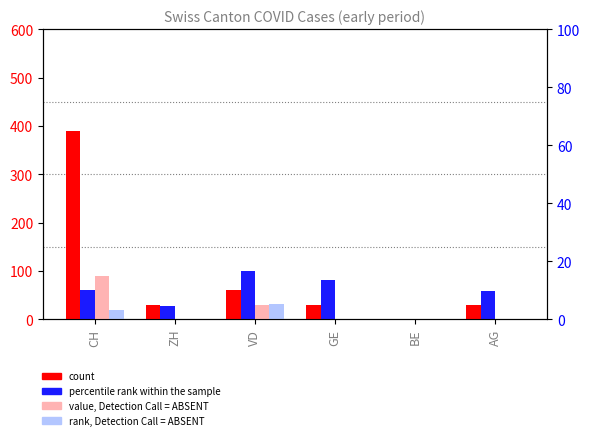

Reading right to left, extract all data points from this chart.

count: AG=30.0	BE=0.0	GE=30.0	VD=60.0	ZH=30.0	CH=390.0
percentile rank within the sample: AG=58.8	BE=0.0	GE=80.8	VD=100.0	ZH=26.4	CH=60.8
value, Detection Call = ABSENT: AG=0.0	BE=0.0	GE=0.0	VD=30.0	ZH=0.0	CH=90.0
rank, Detection Call = ABSENT: AG=0.0	BE=0.0	GE=0.0	VD=32.0	ZH=0.0	CH=20.0